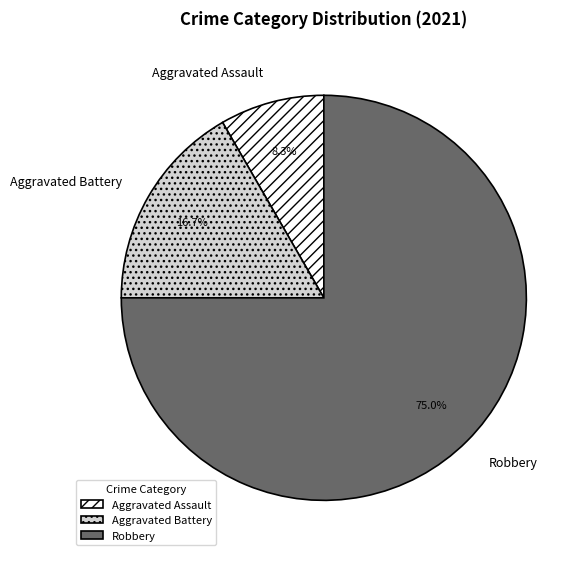

Is there any slice that represents more than half of the pie?

Yes